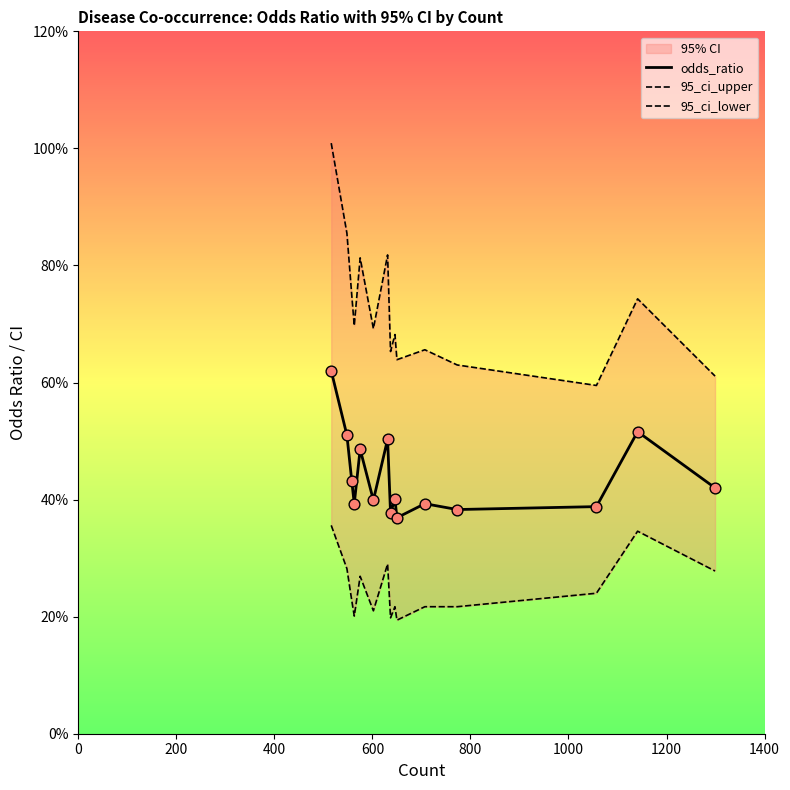

At how many categories does at least one series exceed 6?

14